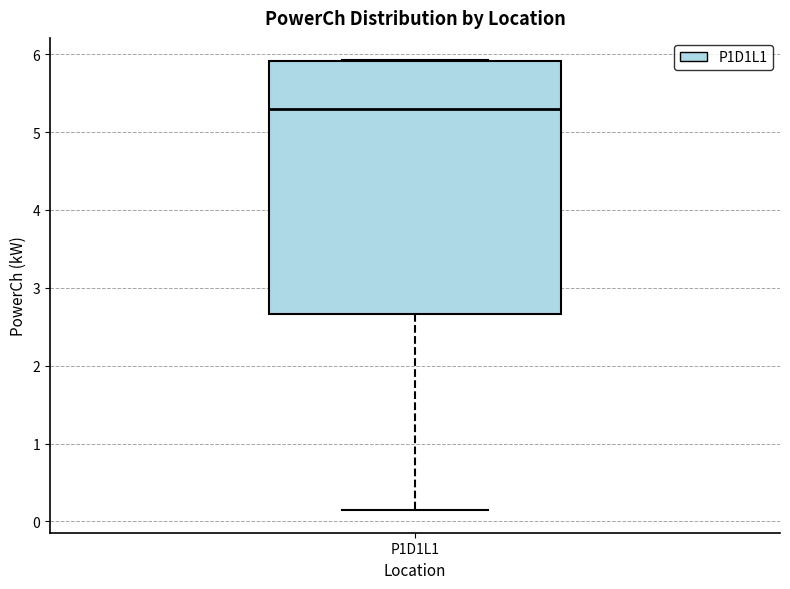

Transcribe this box plot: give where the median line is, the range the box spans, and where the two whiskers end, as read against the y-axis. The values are not printed on the chart, so give them approximately, as read against the axis.

median 5.3, box 2.7 to 5.9, whiskers 0.1 to 5.9